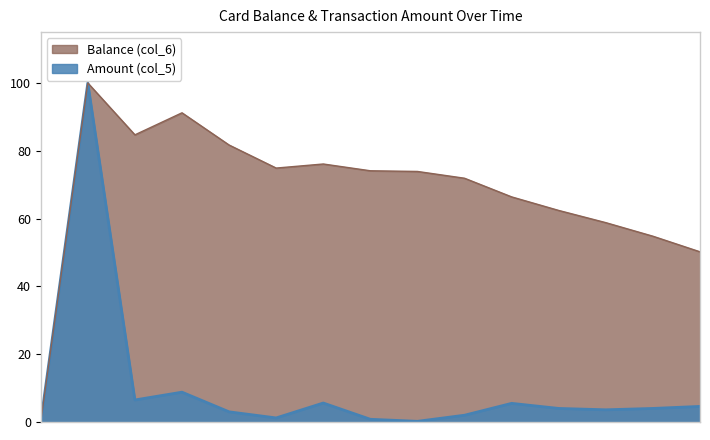

Reading right to left, transcribe all the data shown in this chart.

Balance (col_6): 50.2	54.8	58.8	62.4	66.4	71.9	73.9	74.1	76.1	74.9	81.7	91.2	84.7	100.0	0.0
Amount (col_5): 4.6	4.0	3.6	4.0	5.5	2.0	0.2	0.8	5.6	1.2	3.0	8.8	6.5	100.0	0.0